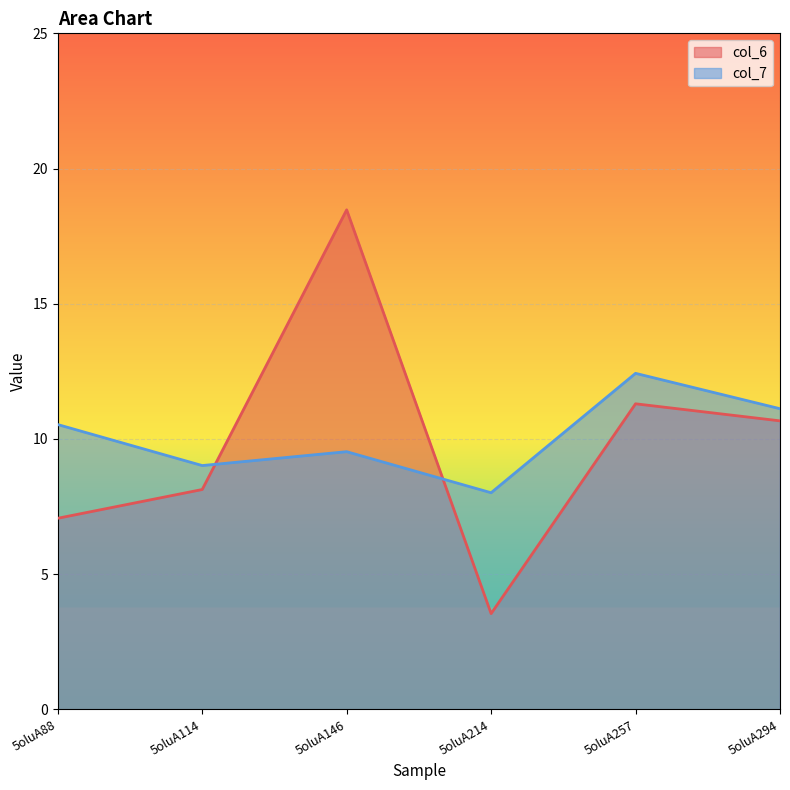

What is the sum of the col_6 values at 5oluA214 and 5oluA88?

10.6